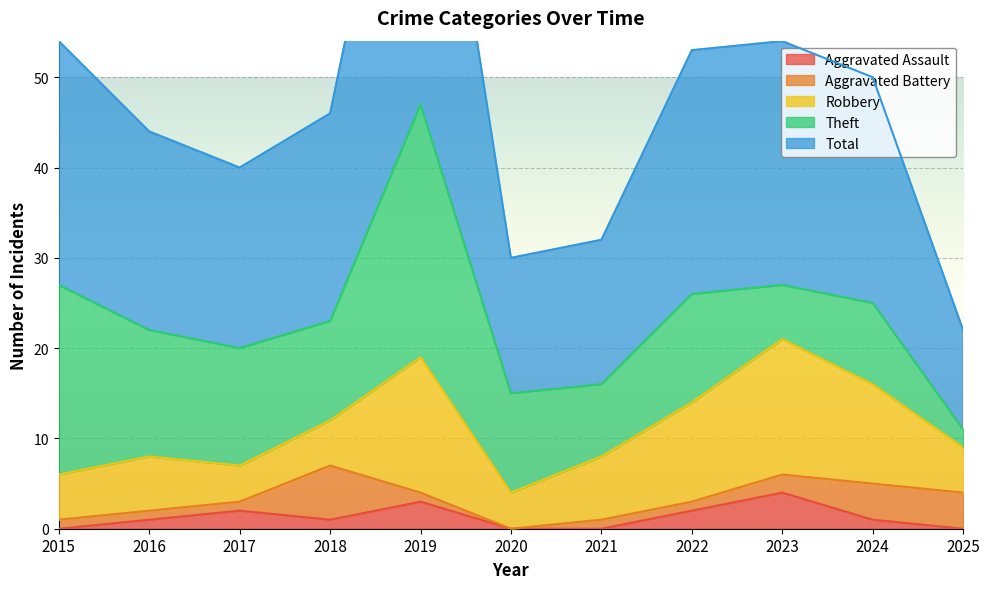

What is the difference between the highest and lowest values at 2019?

46